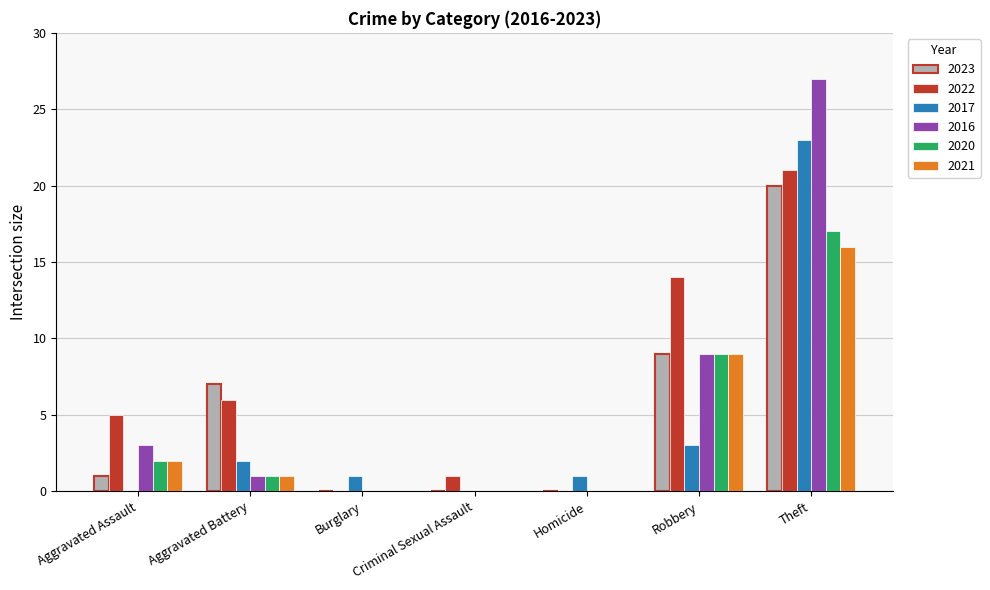

What are all the series names shown in the legend?

2023, 2022, 2017, 2016, 2020, 2021